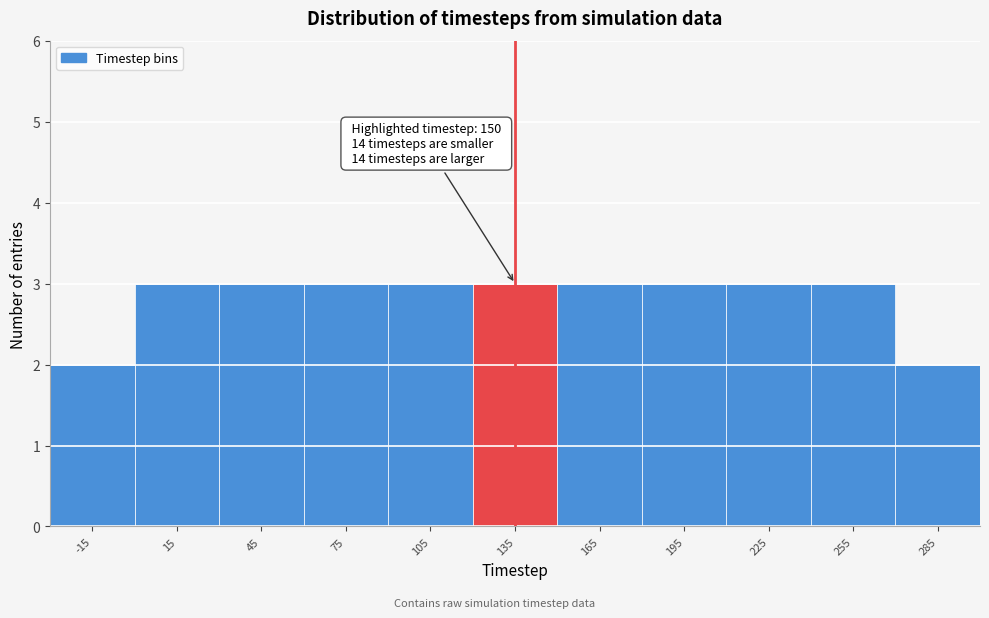

Reading left to right, transcribe all the data shown in this chart.

2	3	3	3	3	3	3	3	3	3	2